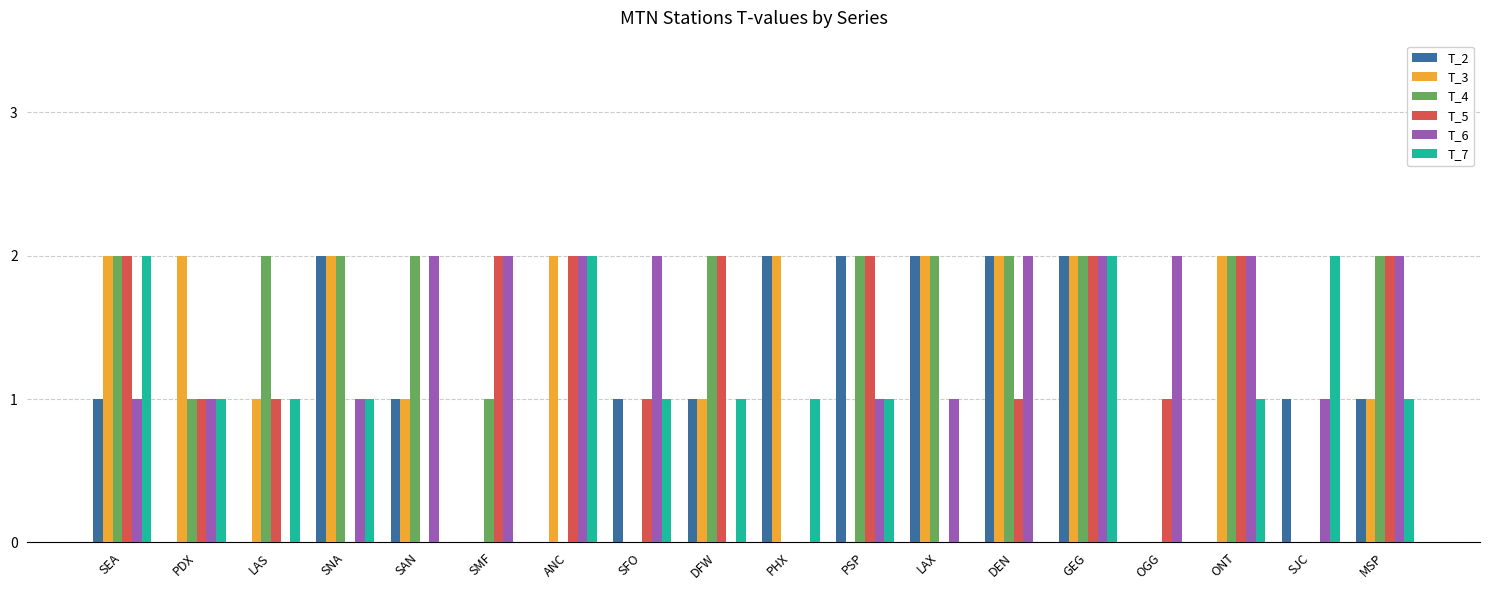

What is the sum of the T_7 values at SNA and MSP?

2